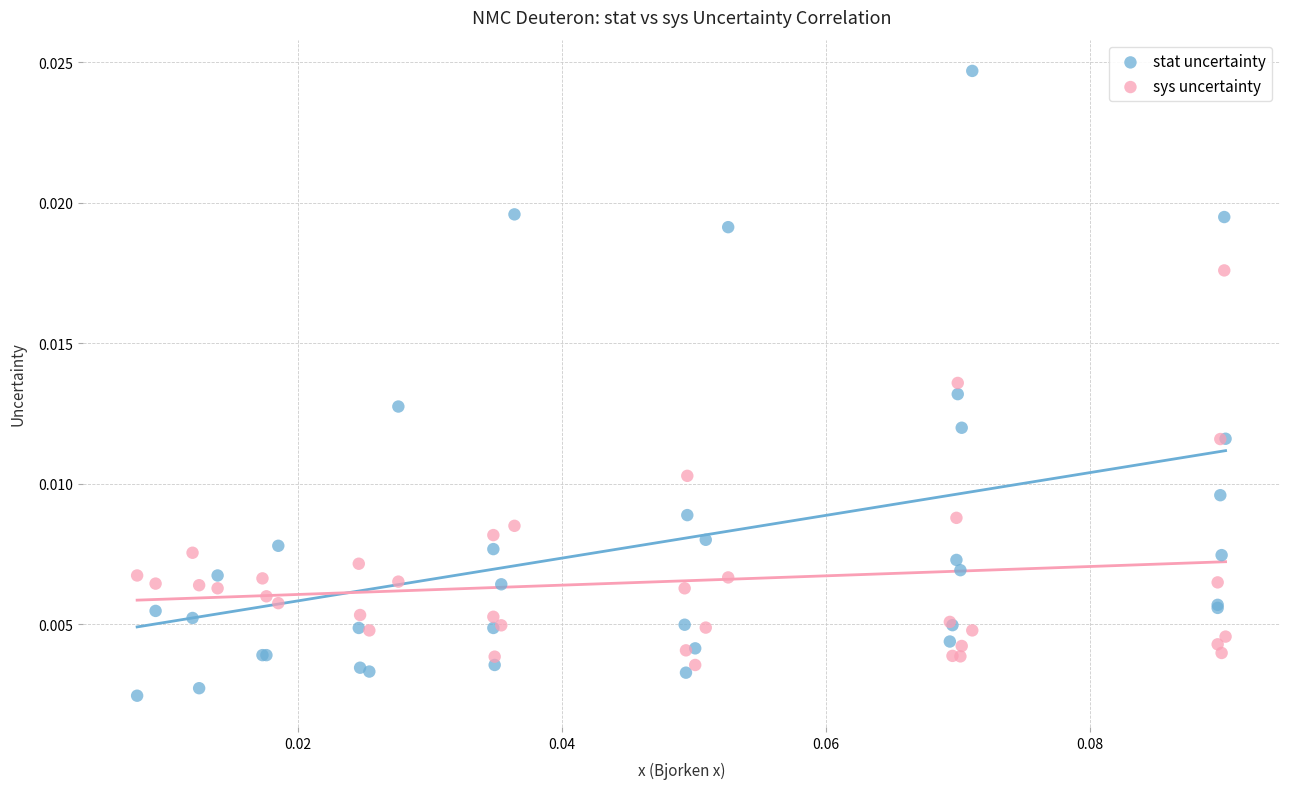

Which series contains the lowest Y value?

stat uncertainty